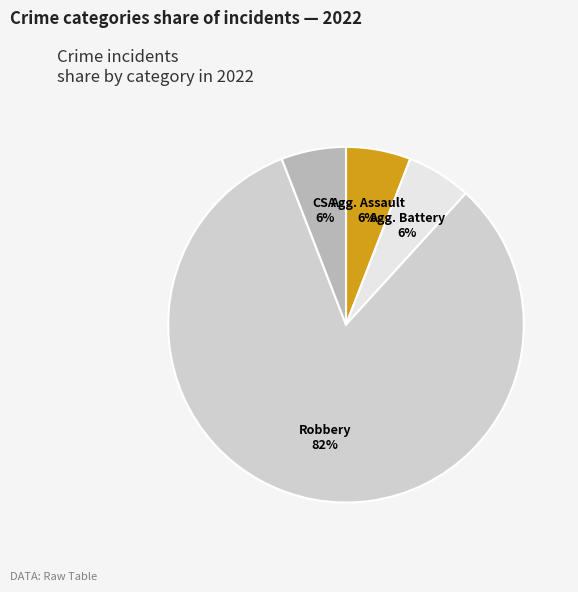

Is there a majority slice in this chart?

Yes